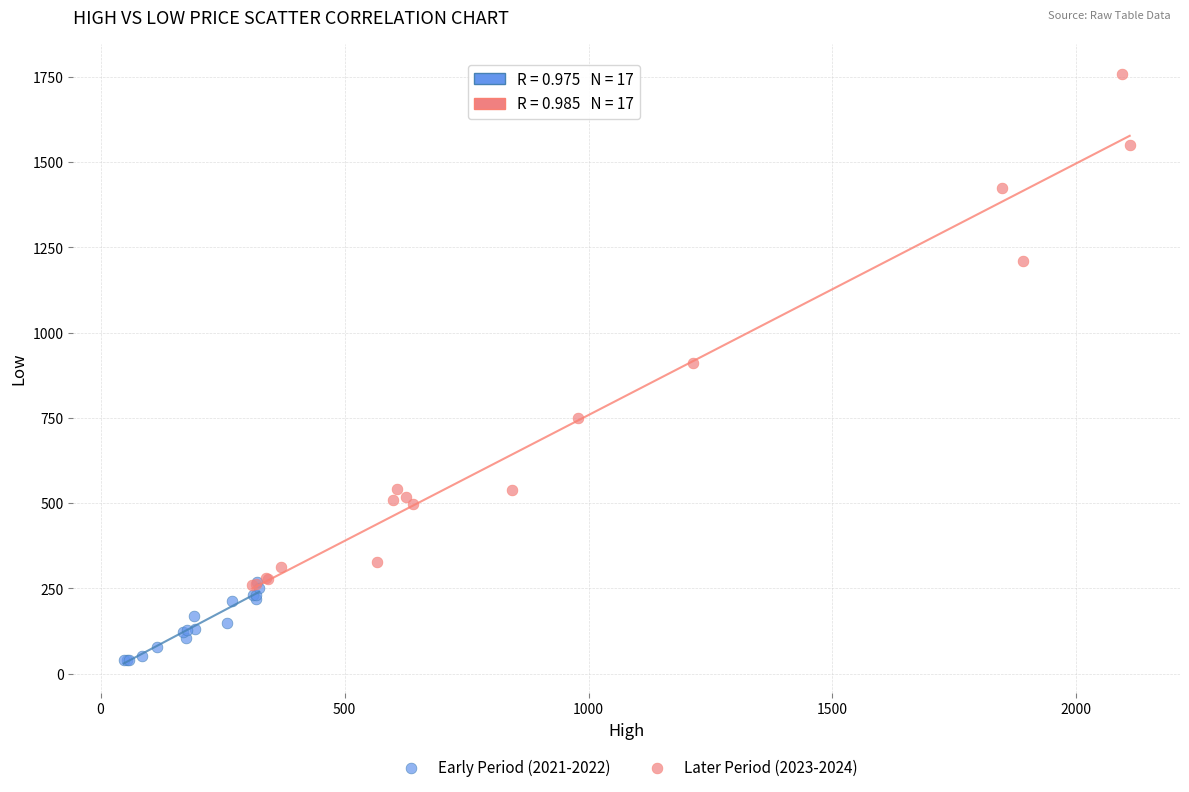

Which series reaches the minimum Y coordinate?

Early Period (2021-2022)